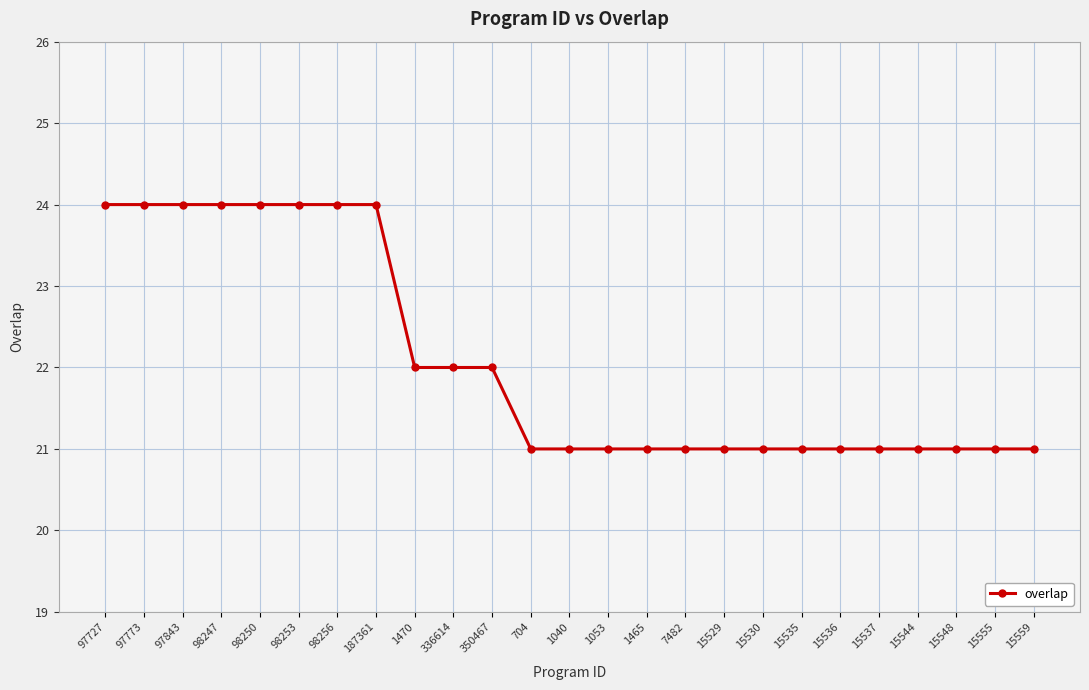

Is this an area chart (filled region under the line)?

No